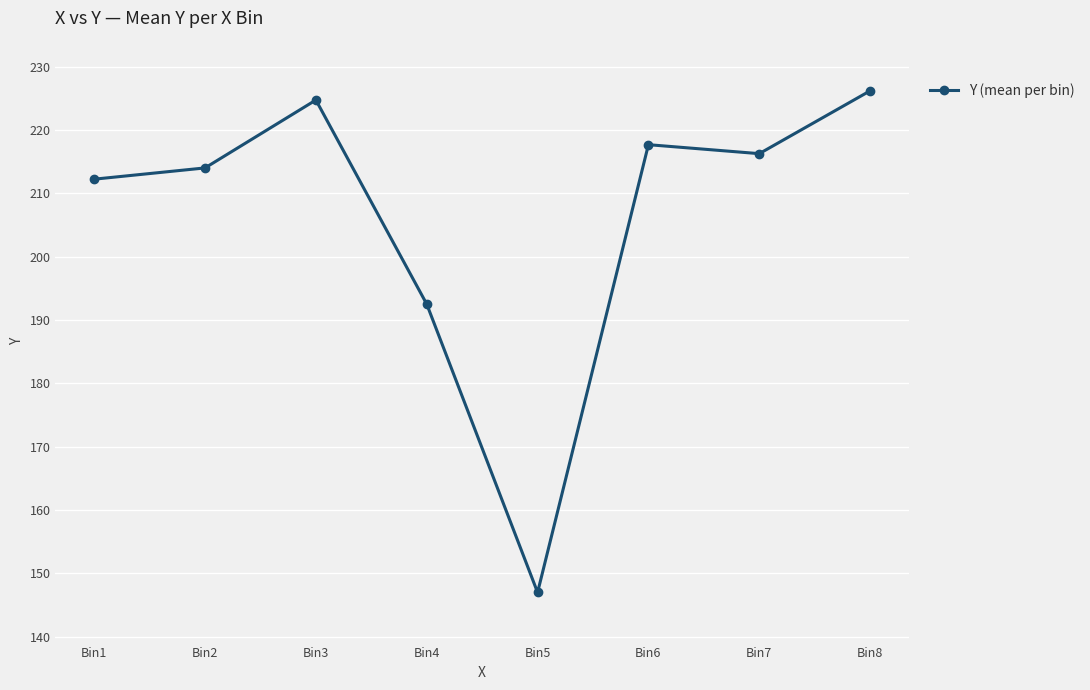

How many data points are less than 216?

4